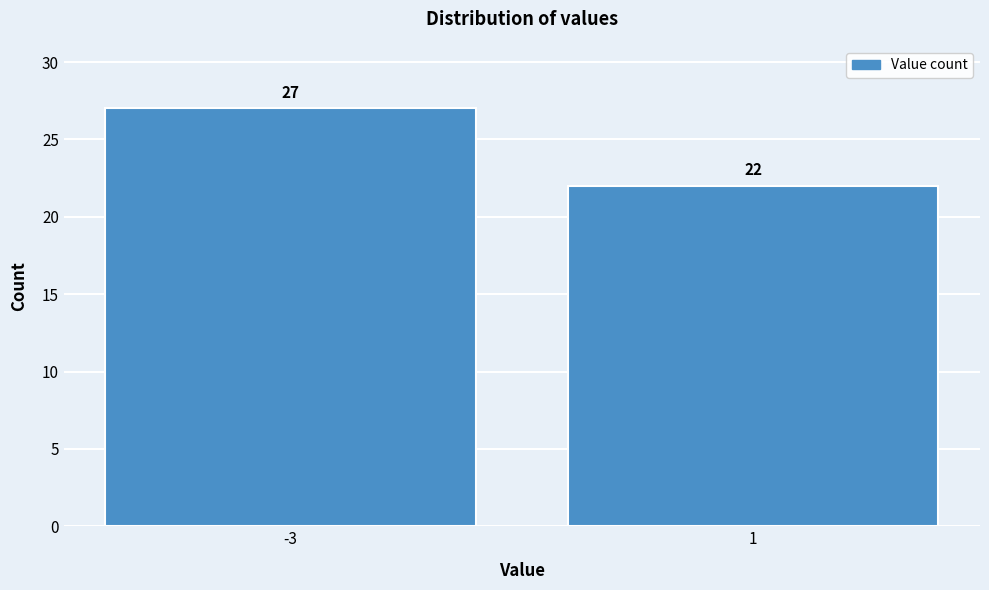

Reading left to right, extract all data points from this chart.

-3=27	1=22